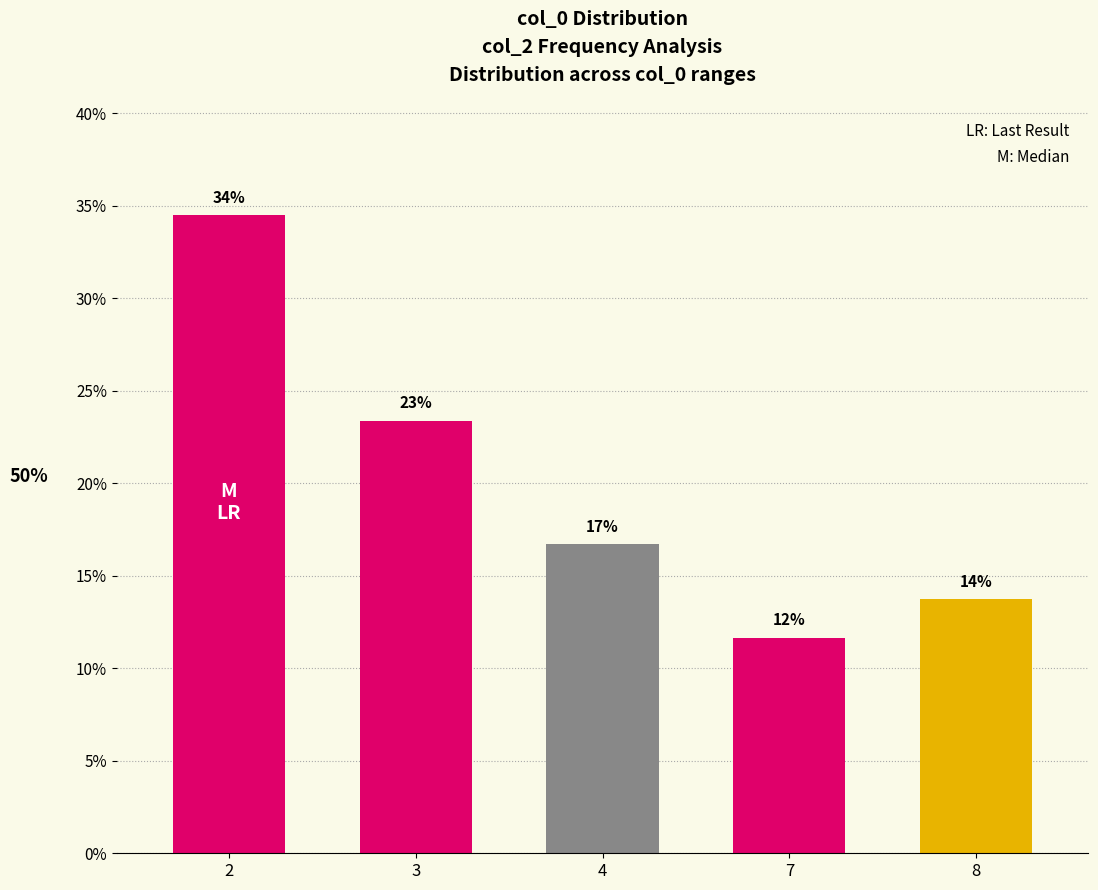

At which label is the value closest to 0?

7